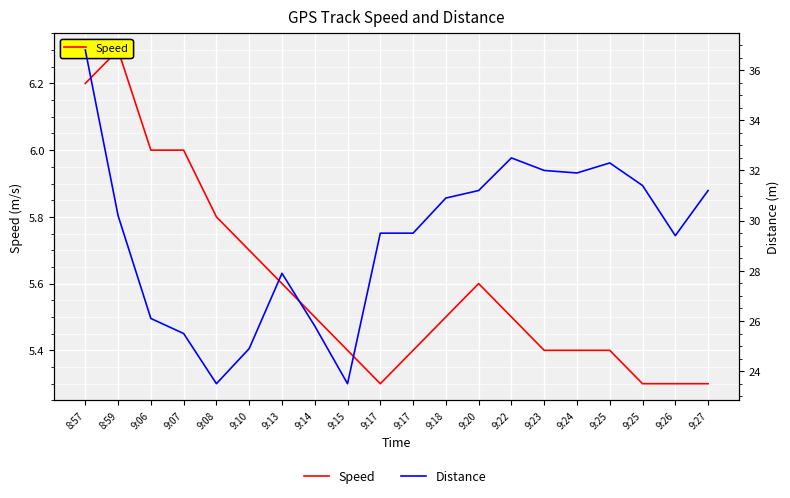

Which has a higher value, 9:10 or 9:08?

9:08